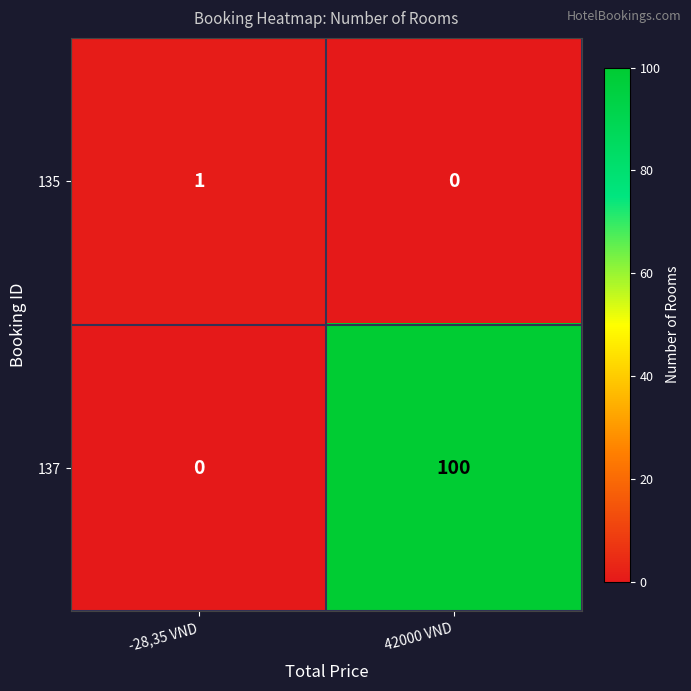

Is it true that 137 equals 38 at -28,35 VND?

False